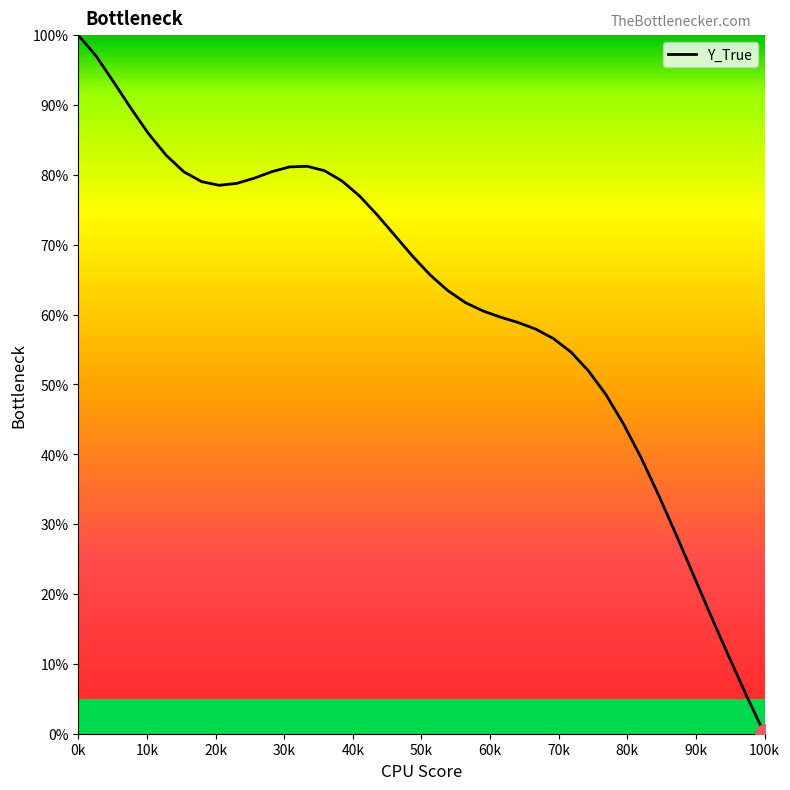

What is the maximum value shown in the chart?

100.0